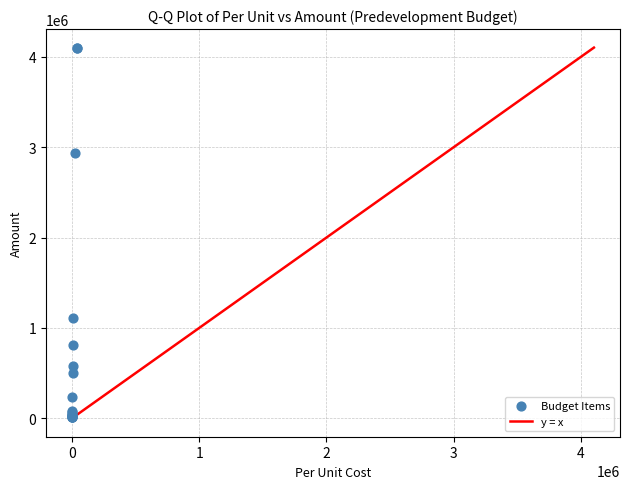

What Y value in the scatter plot is closest to 2056977?

2931396.0